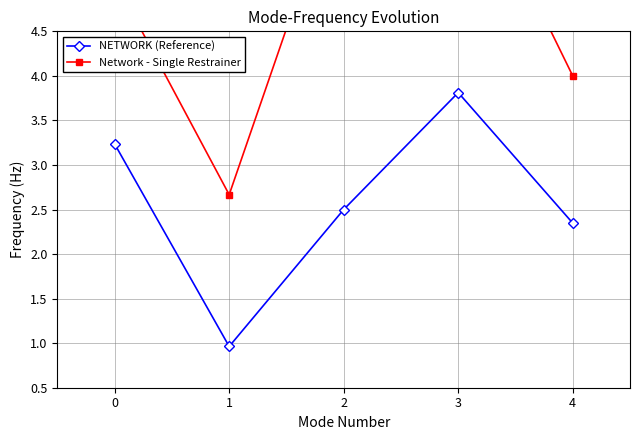

At 3, list the series in order from largest to smallest.

Network - Single Restrainer, NETWORK (Reference)